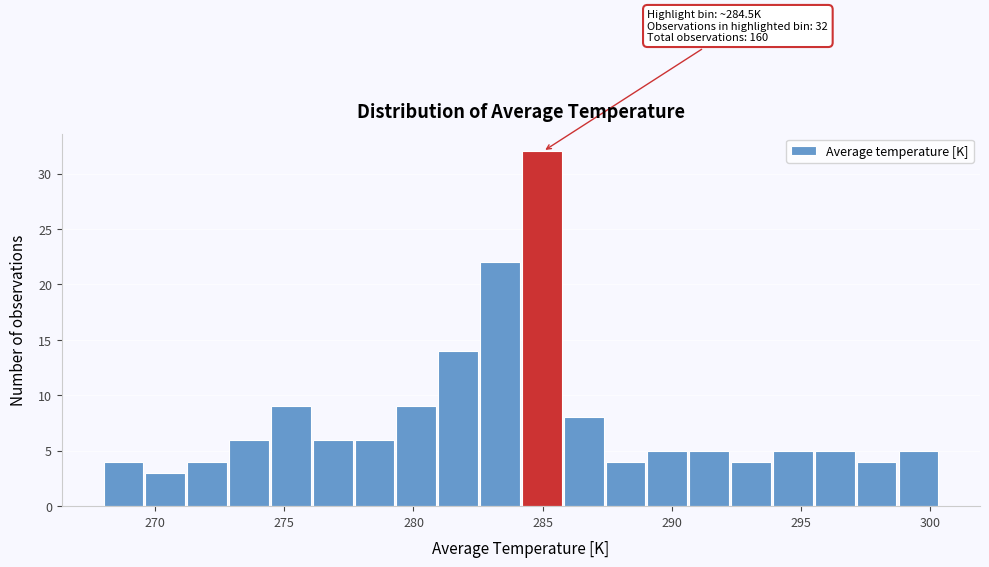

Read against the x-axis, roughly where is the centre of the tallest bar?

285.0